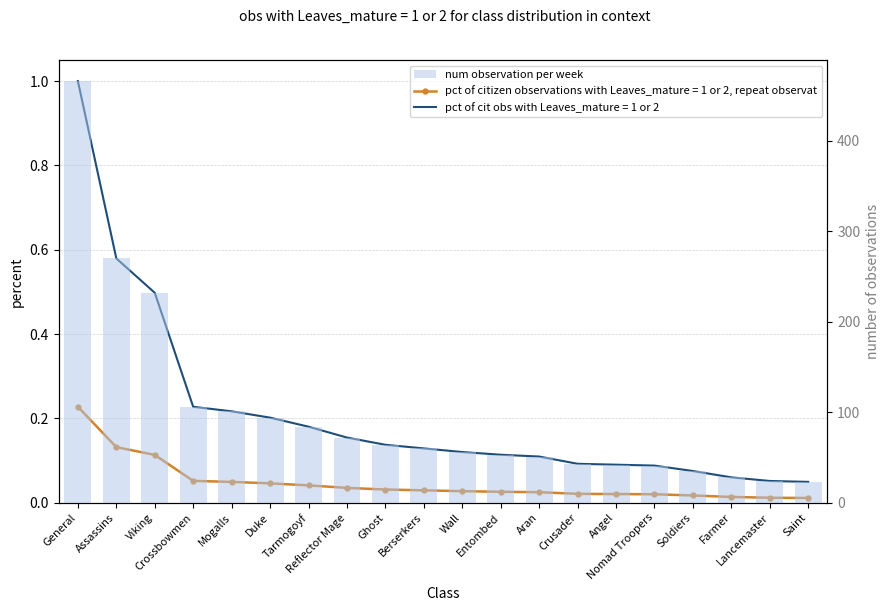

Reading left to right, what are all the values shown in this chart?

General=466	Assassins=270	Viking=232	Crossbowmen=106	Mogalls=101	Duke=94	Tarmogoyf=84	Reflector Mage=72	Ghost=64	Berserkers=60	Wall=56	Entombed=53	Aran=51	Crusader=43	Angel=42	Nomad Troopers=41	Soldiers=35	Farmer=28	Lancemaster=24	Saint=23